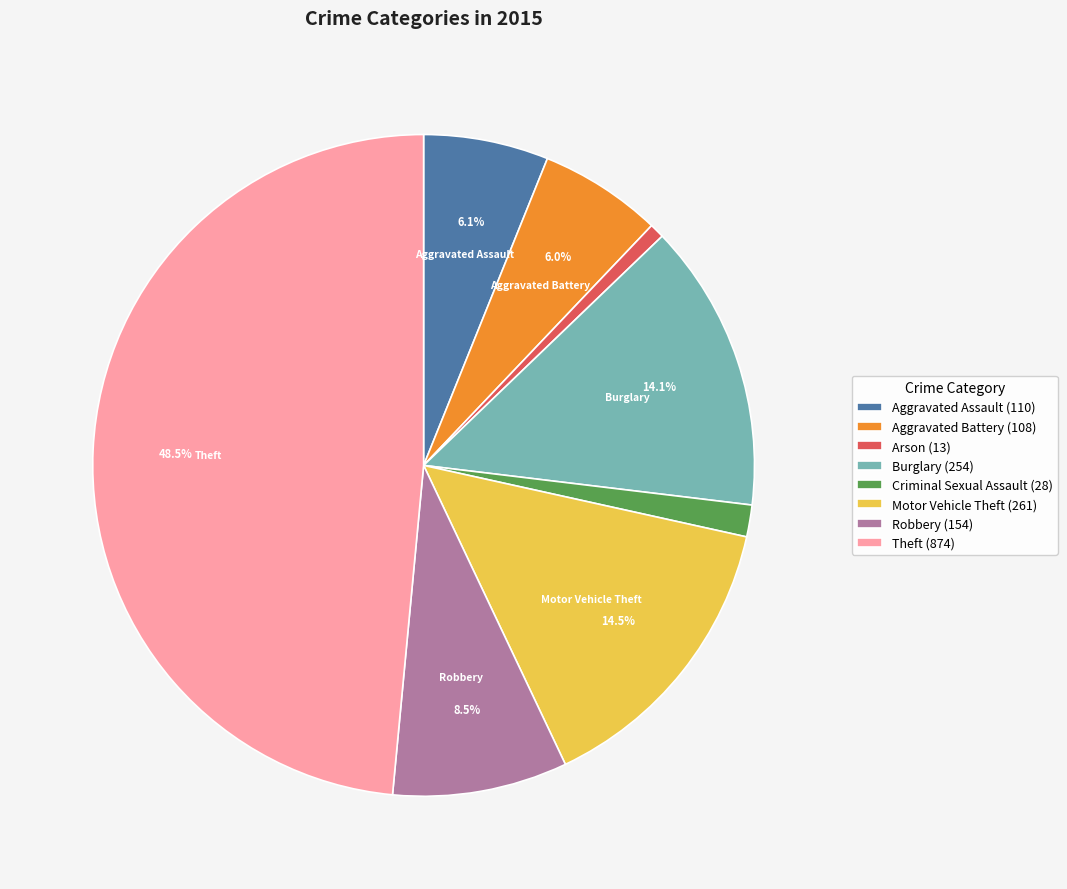

Is there any slice that represents more than half of the pie?

No